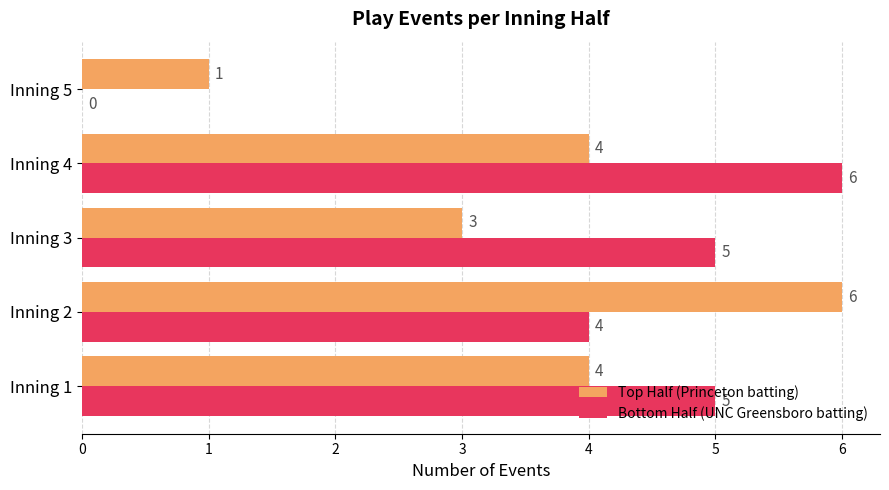

How many Top Half (Princeton batting) values are between 3 and 4?

3